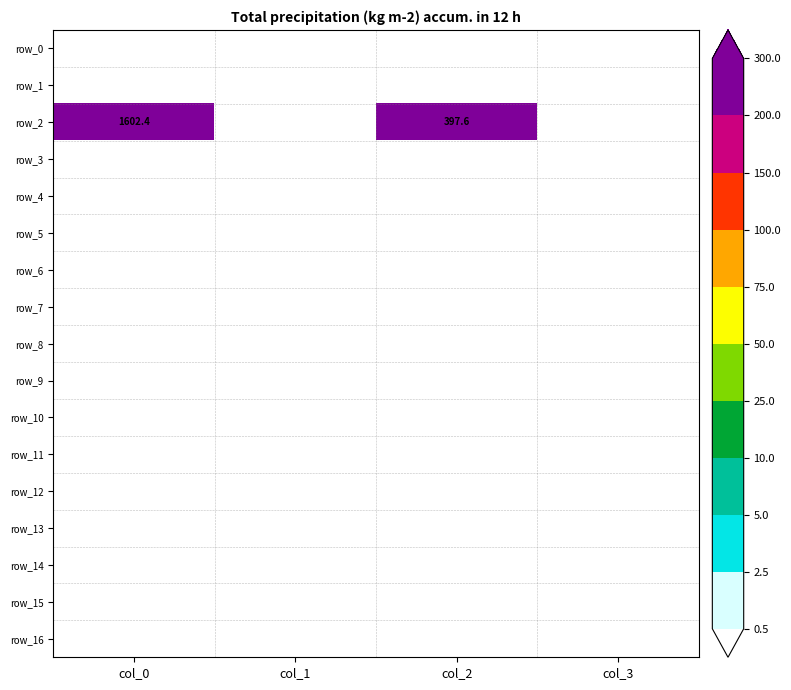

Reading right to left, extract all data points from this chart.

row_0: col_3=0.0	col_2=0.0	col_1=0.0	col_0=0.0
row_1: col_3=0.0	col_2=0.0	col_1=0.0	col_0=0.0
row_2: col_3=0.0	col_2=397.6	col_1=0.0	col_0=1602.4
row_3: col_3=0.0	col_2=0.0	col_1=0.0	col_0=0.0
row_4: col_3=0.0	col_2=0.0	col_1=0.0	col_0=0.0
row_5: col_3=0.0	col_2=0.0	col_1=0.0	col_0=0.0
row_6: col_3=0.0	col_2=0.0	col_1=0.0	col_0=0.0
row_7: col_3=0.0	col_2=0.0	col_1=0.0	col_0=0.0
row_8: col_3=0.0	col_2=0.0	col_1=0.0	col_0=0.0
row_9: col_3=0.0	col_2=0.0	col_1=0.0	col_0=0.0
row_10: col_3=0.0	col_2=0.0	col_1=0.0	col_0=0.0
row_11: col_3=0.0	col_2=0.0	col_1=0.0	col_0=0.0
row_12: col_3=0.0	col_2=0.0	col_1=0.0	col_0=0.0
row_13: col_3=0.0	col_2=0.0	col_1=0.0	col_0=0.0
row_14: col_3=0.0	col_2=0.0	col_1=0.0	col_0=0.0
row_15: col_3=0.0	col_2=0.0	col_1=0.0	col_0=0.0
row_16: col_3=0.0	col_2=0.0	col_1=0.0	col_0=0.0